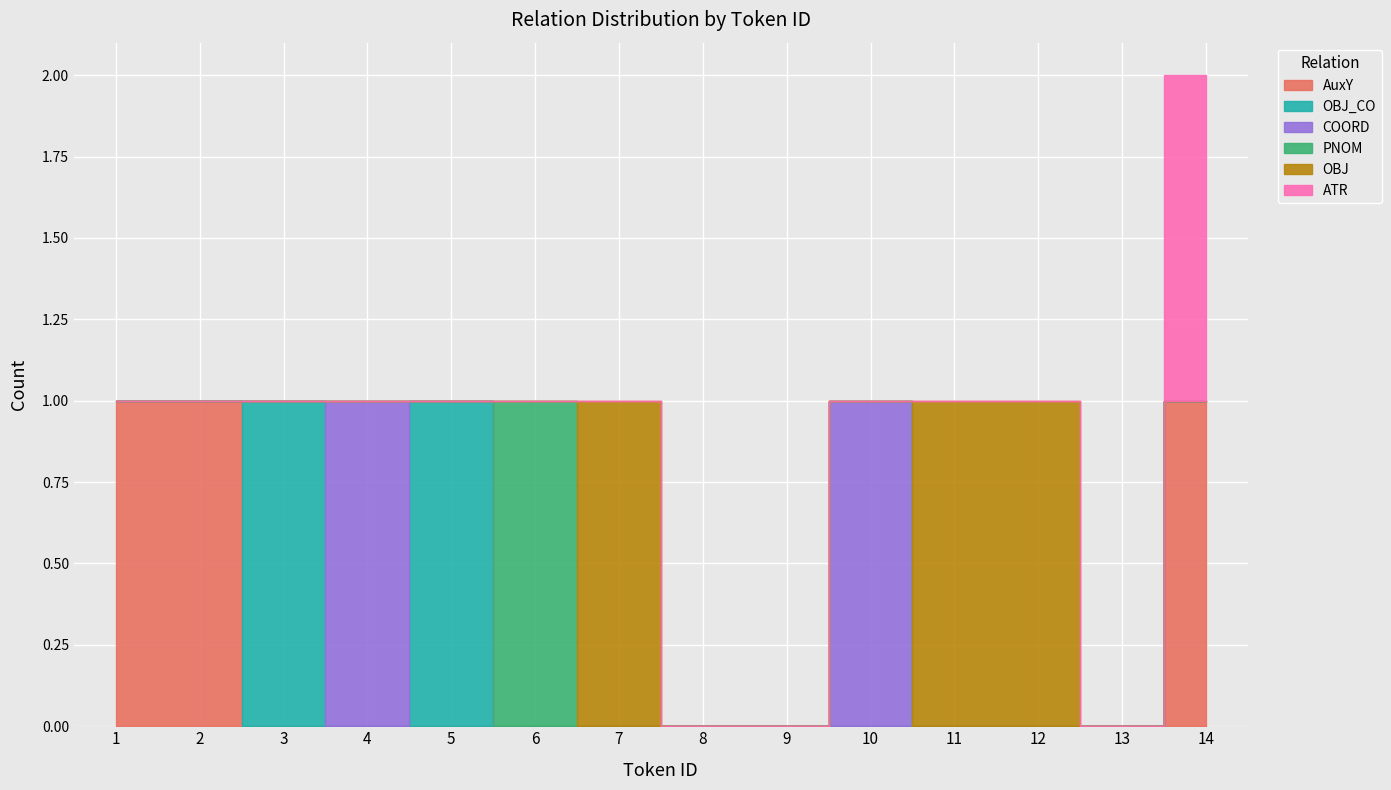

What is the total value across all series at 6?

1